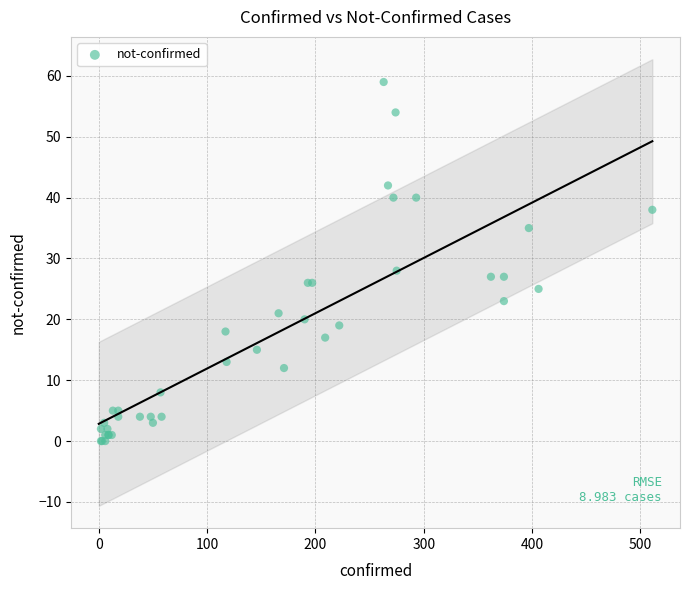

What Y value in the scatter plot is closest to 29?

28